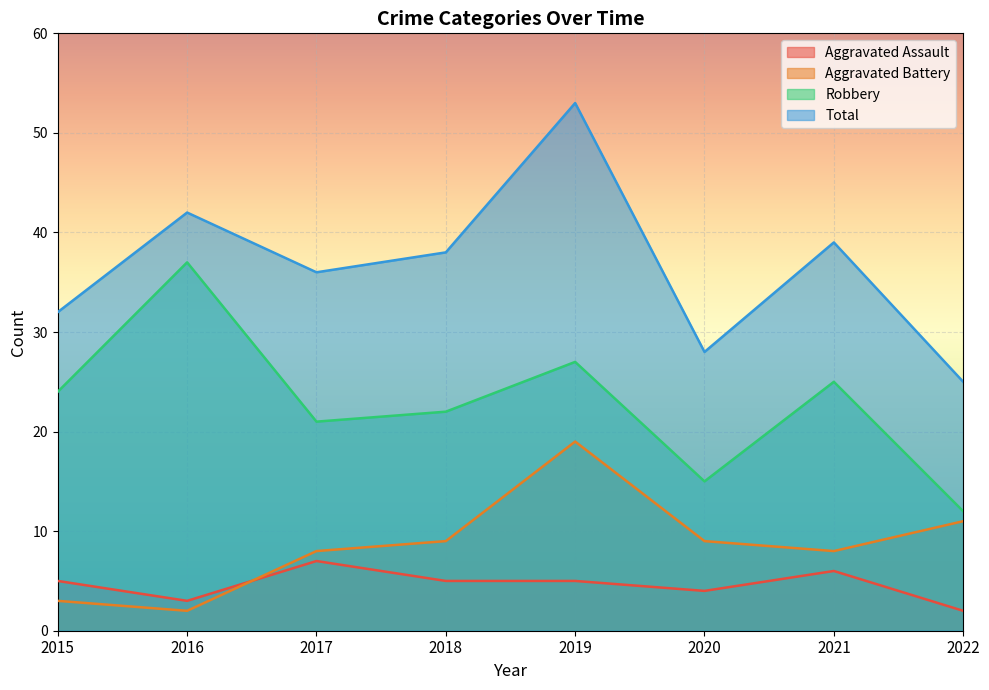

Is it true that Total equals 53 at 2019?

True